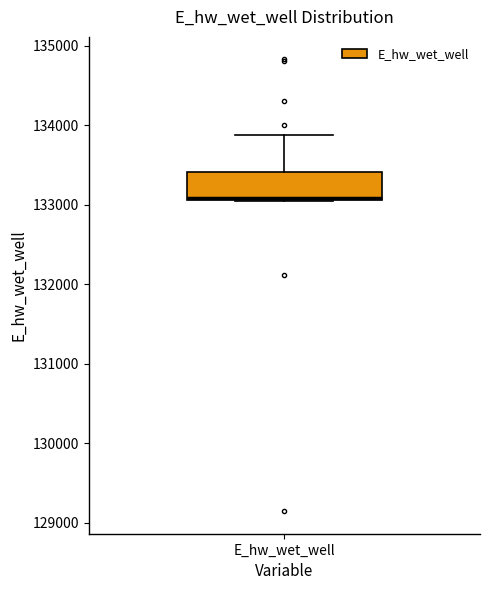

Transcribe this box plot: give where the median line is, the range the box spans, and where the two whiskers end, as read against the y-axis. The values are not printed on the chart, so give them approximately, as read against the axis.

median 133100, box 133100 to 133400, whiskers 133100 to 133900